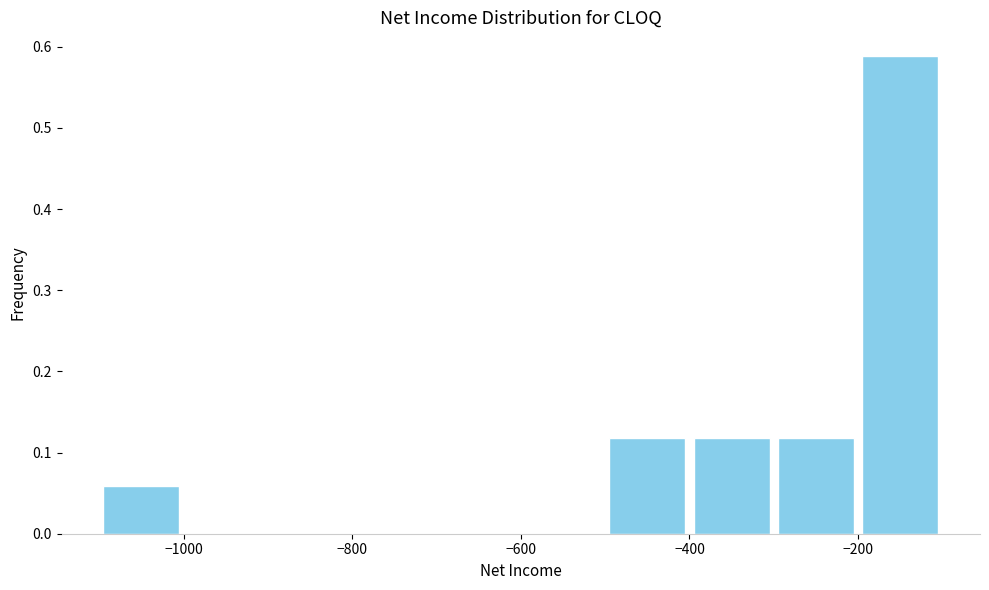

Which range on the x-axis has the tallest bar?

-200 to -100